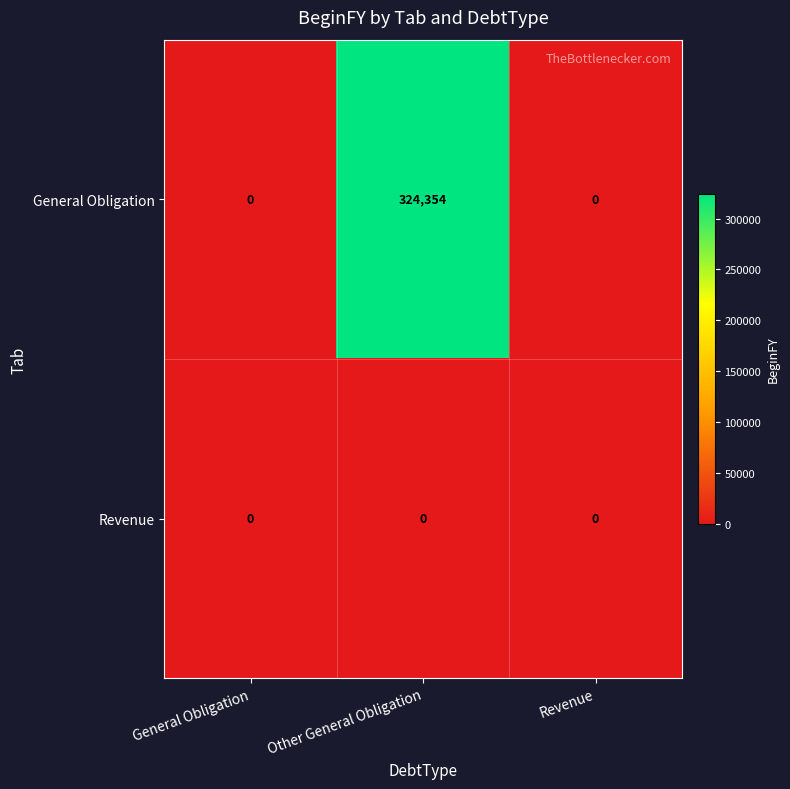

Rank the series by their average value, from highest to lowest.

General Obligation, Revenue